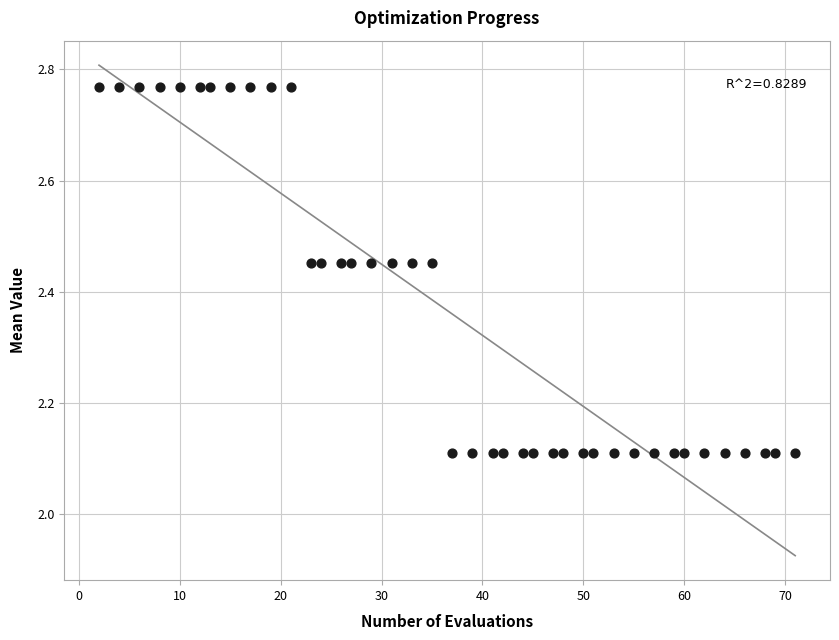

What is the range of Y values (max minus min)?

0.7